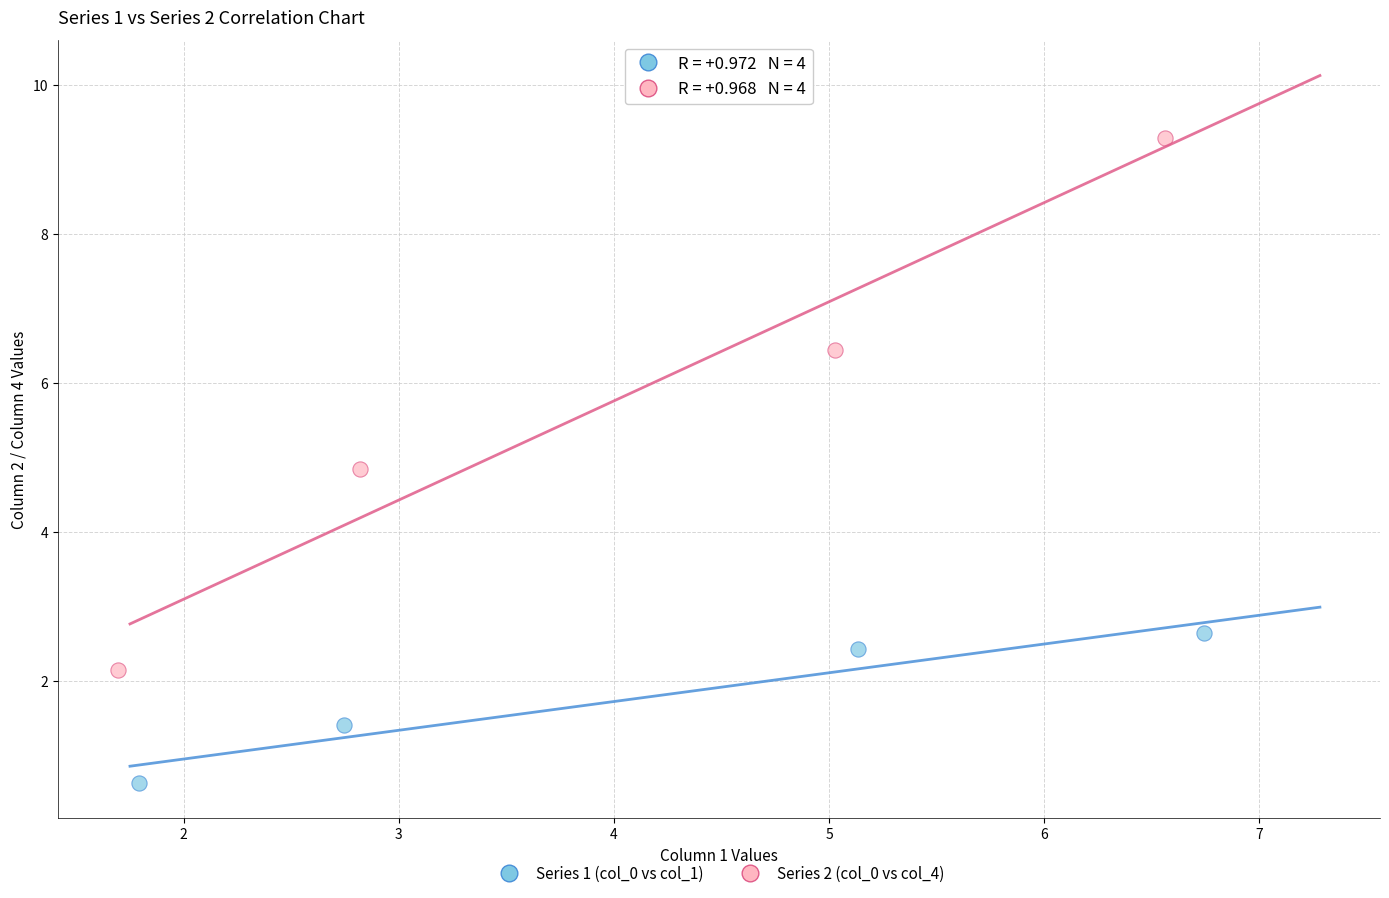

Which series contains the highest Y value?

Series 2 (col_0 vs col_4)